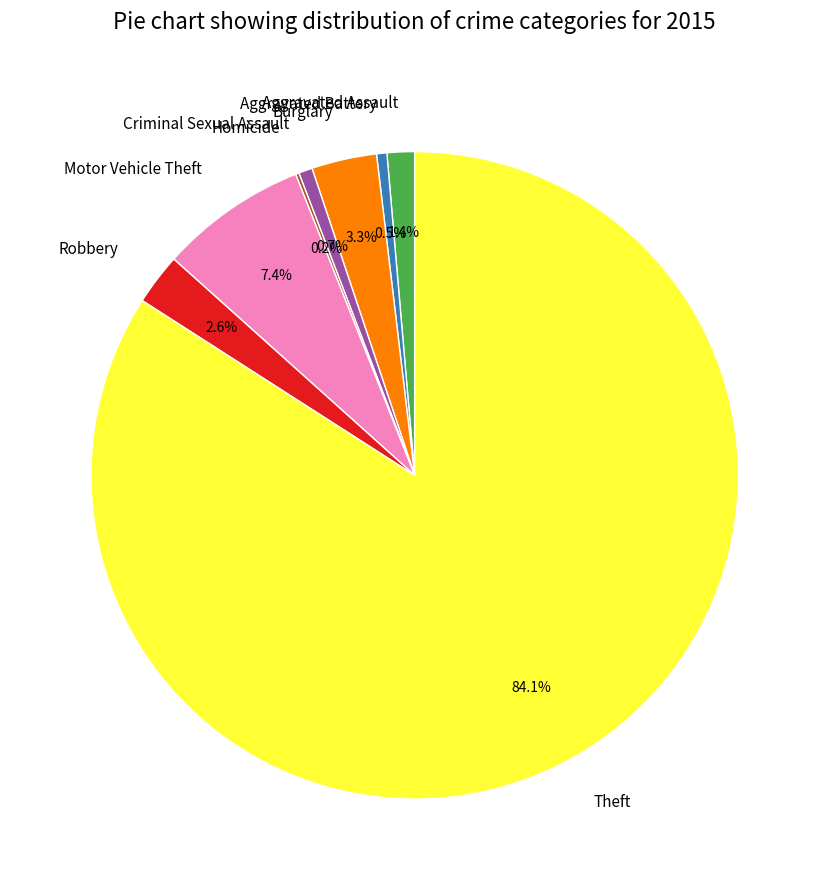

Combined, do Aggravated Assault and Criminal Sexual Assault account for over 50%?

No